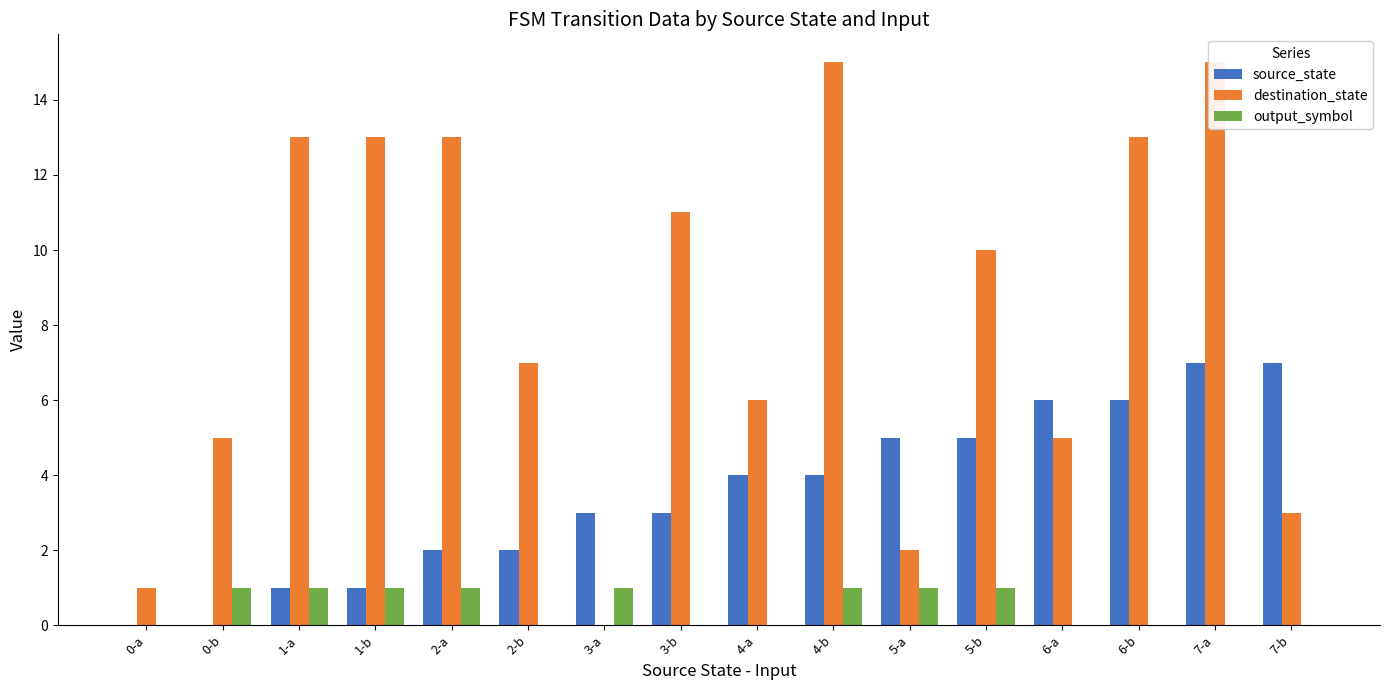

What are all the series names shown in the legend?

source_state, destination_state, output_symbol